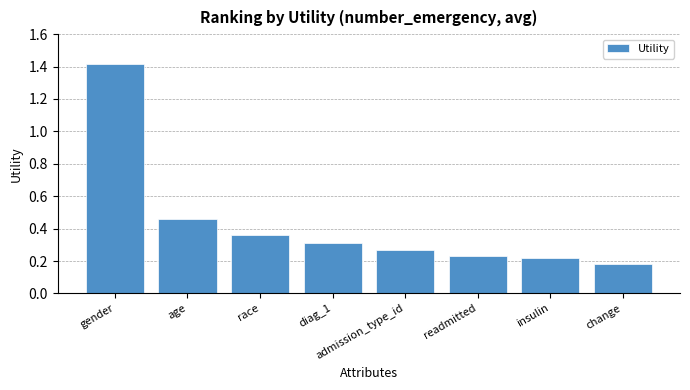

What is the label of the 8th bar from the right?

gender